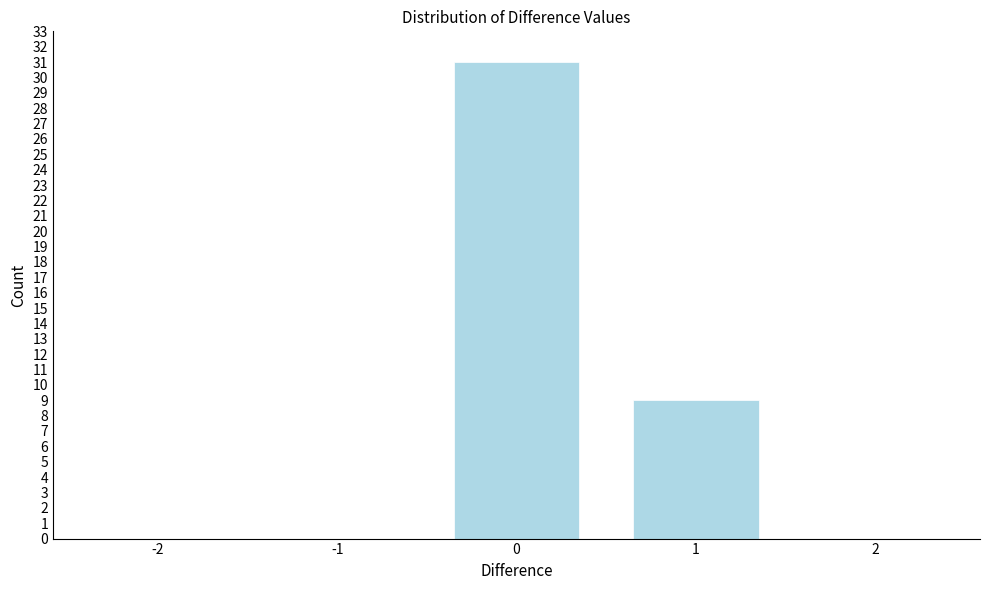

Reading left to right, what are all the values shown in this chart?

-2=0	-1=0	0=31	1=9	2=0